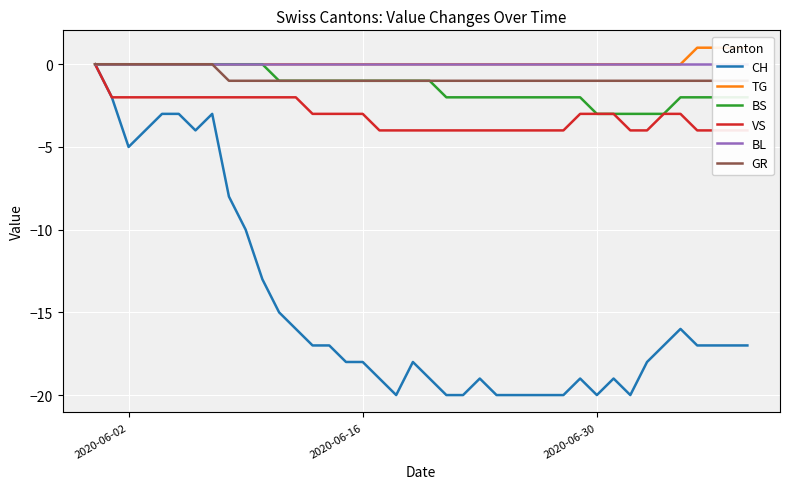

The value of CH at 2020-06-30 is -20. True or false?

True